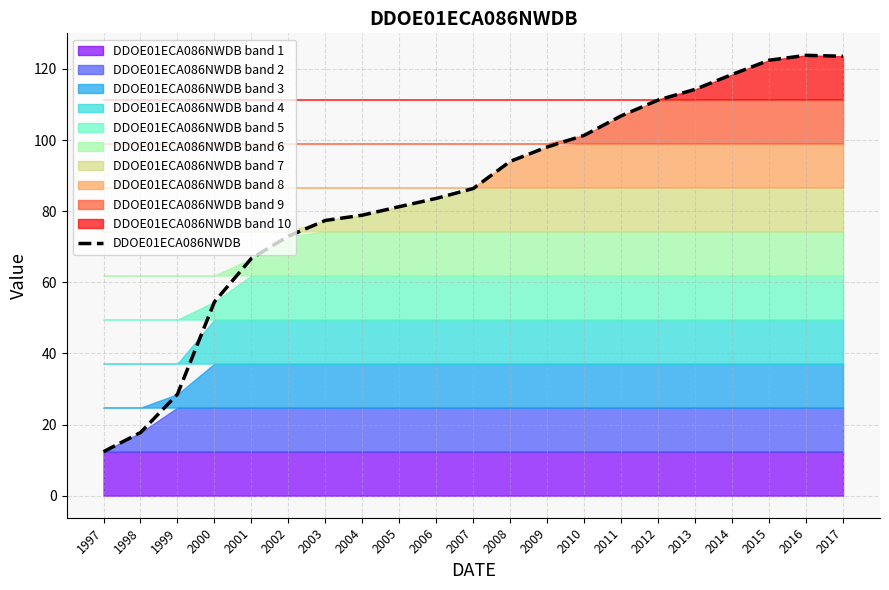

True or false: the data shows 81.3 at 2005.

True